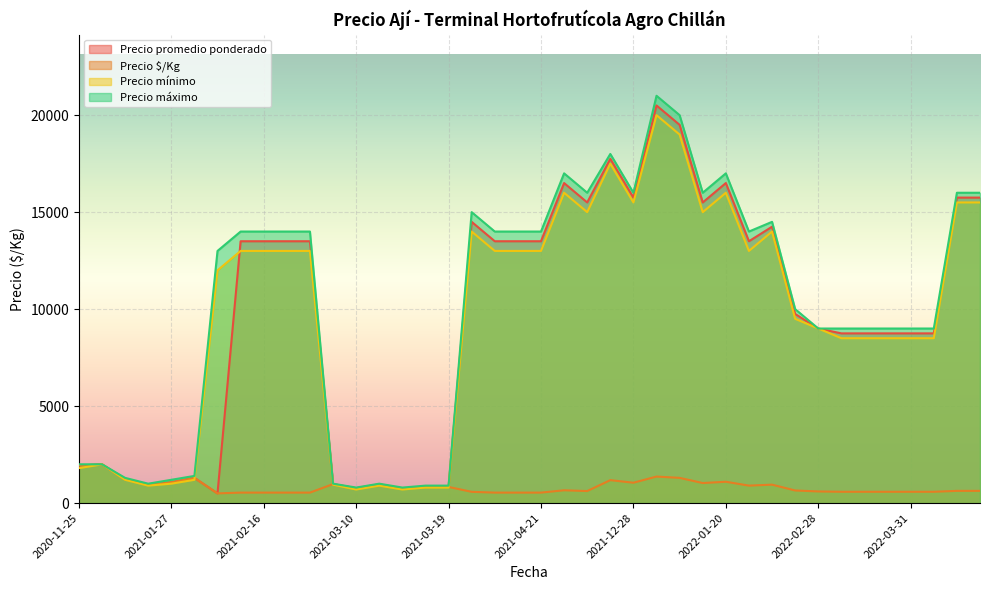

What is the spread (max minus min) of values at 2021-04-27?

15380